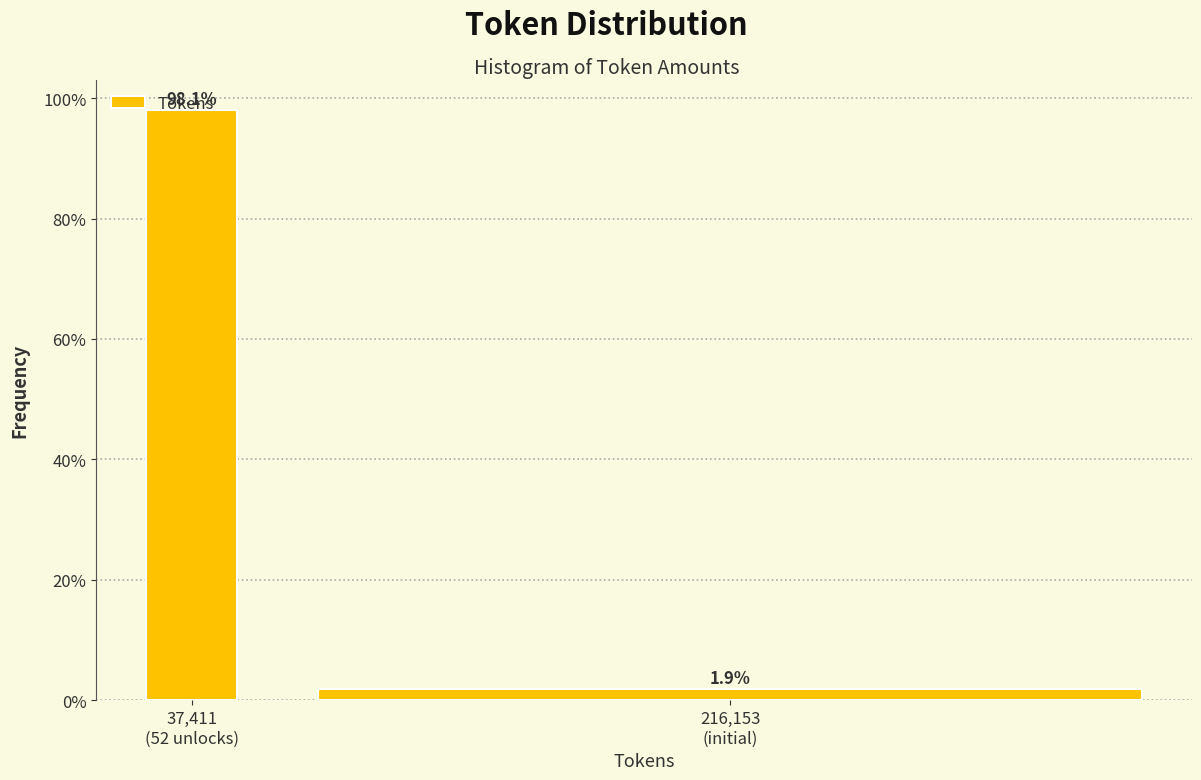

What is the difference between the maximum and minimum values?

96.2